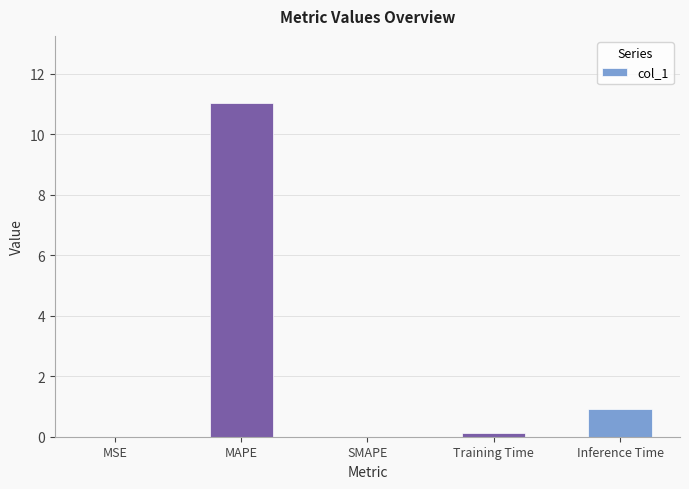

What is the sum of the values at MAPE and SMAPE?

11.0